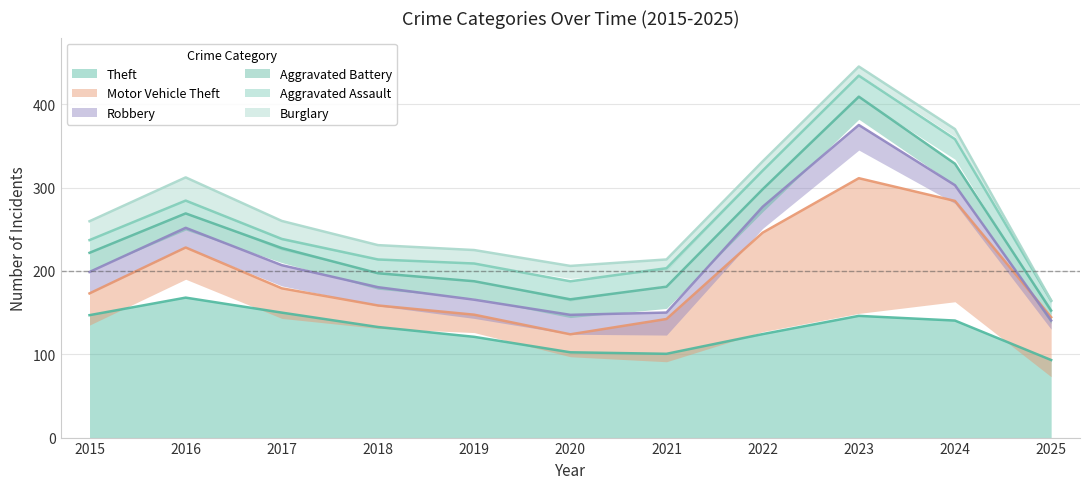

What is the difference between the second highest and minimum values in the Aggravated Battery series?

17